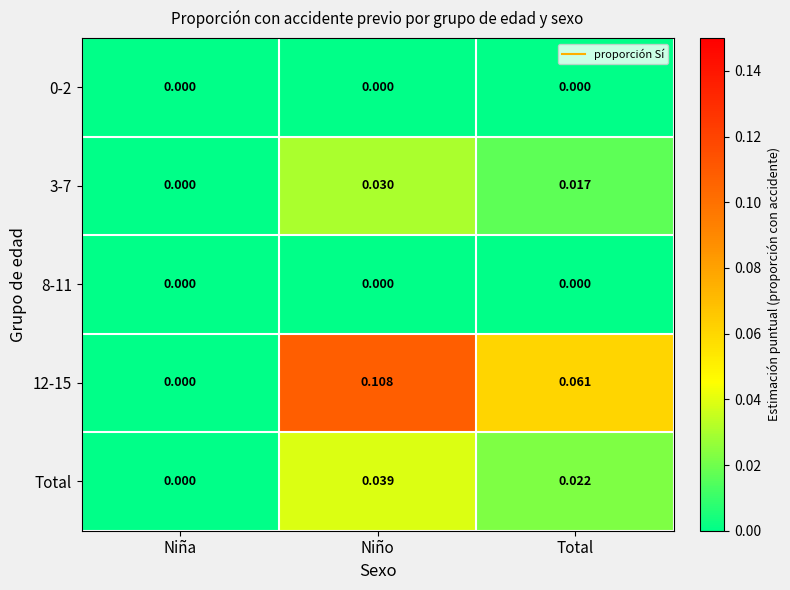

Which series has the largest total across all categories?

12-15